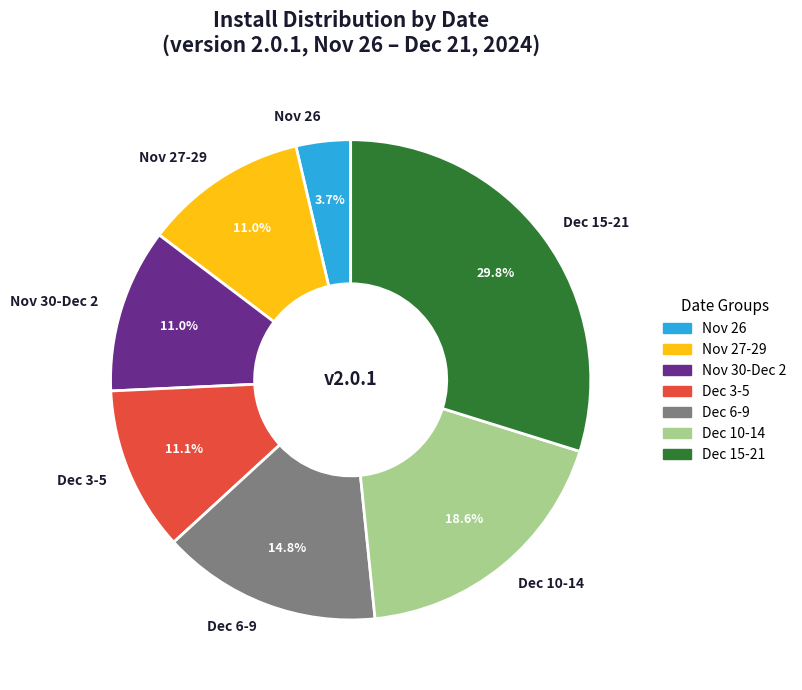

Is there a majority slice in this chart?

No